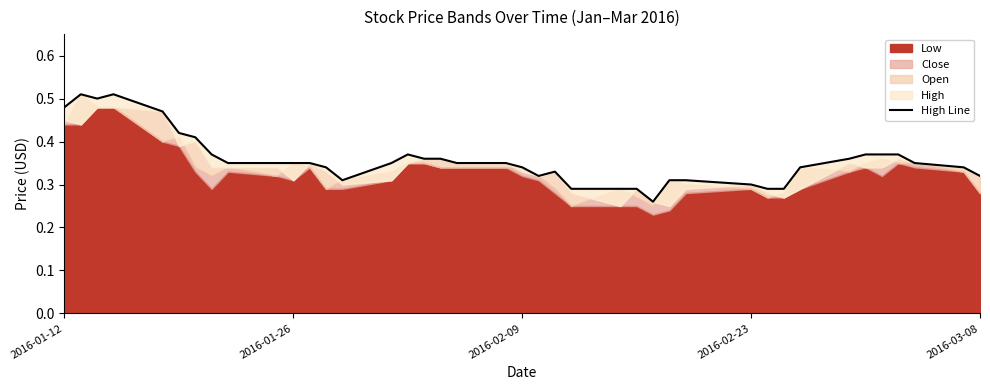

The value at 14 is 0.5. True or false?

False